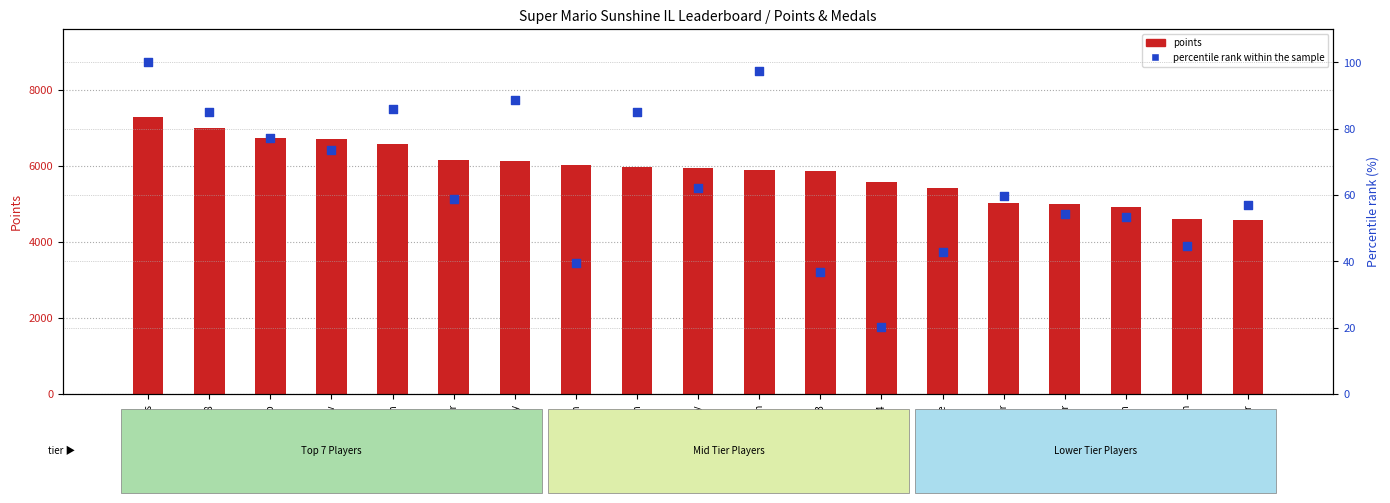

At how many categories does at least one series exceed 2755?

19